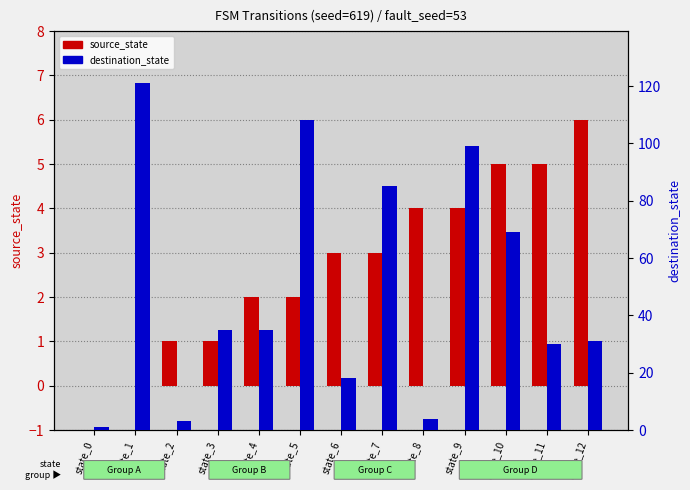

At which category is the sum across all series the highest?

state_1